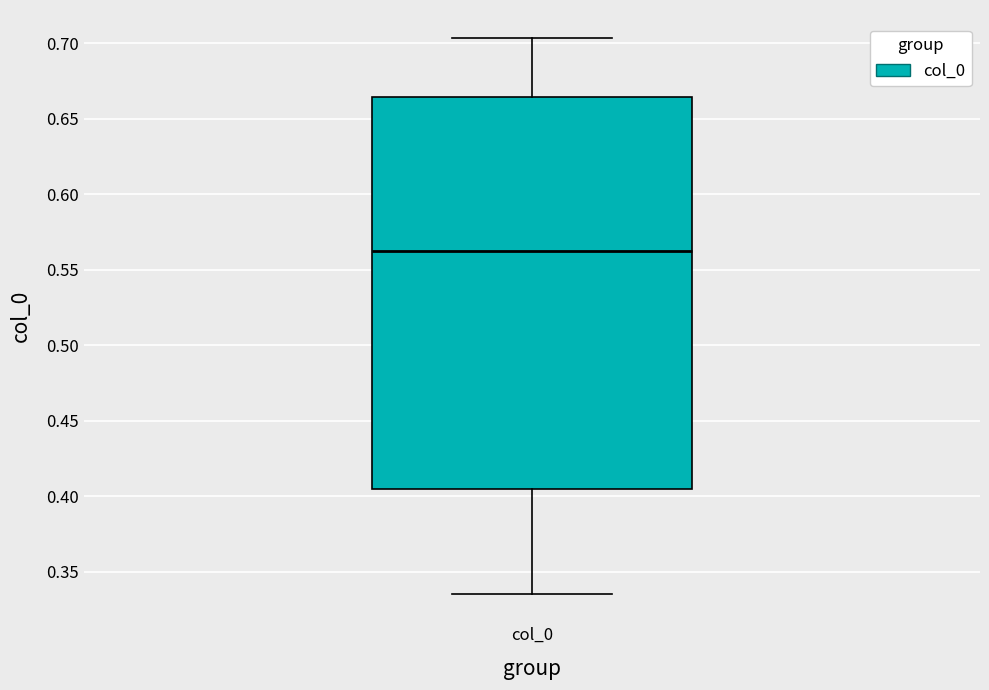

Where does the upper whisker of the box for col_0 end on the y-axis? The values are not printed on the chart, so give them approximately, as read against the axis.

0.705